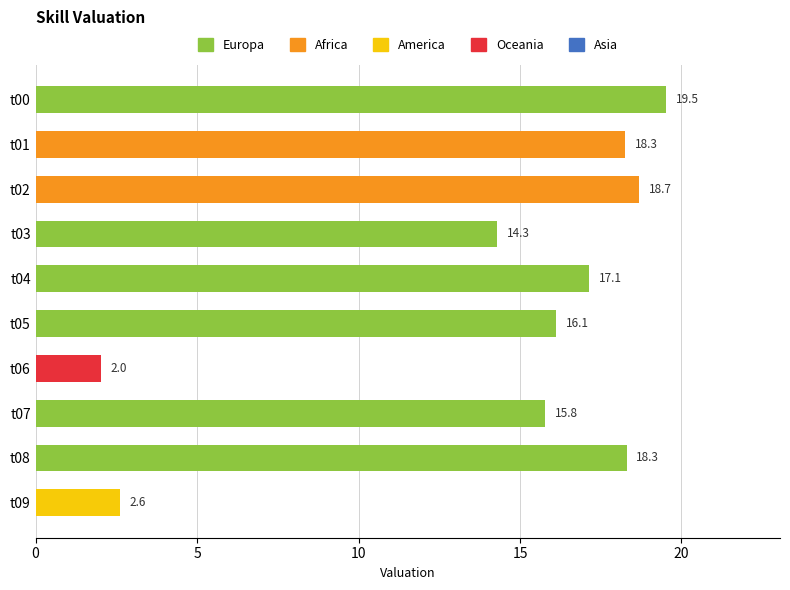

The value at t01 is 8.7. True or false?

False